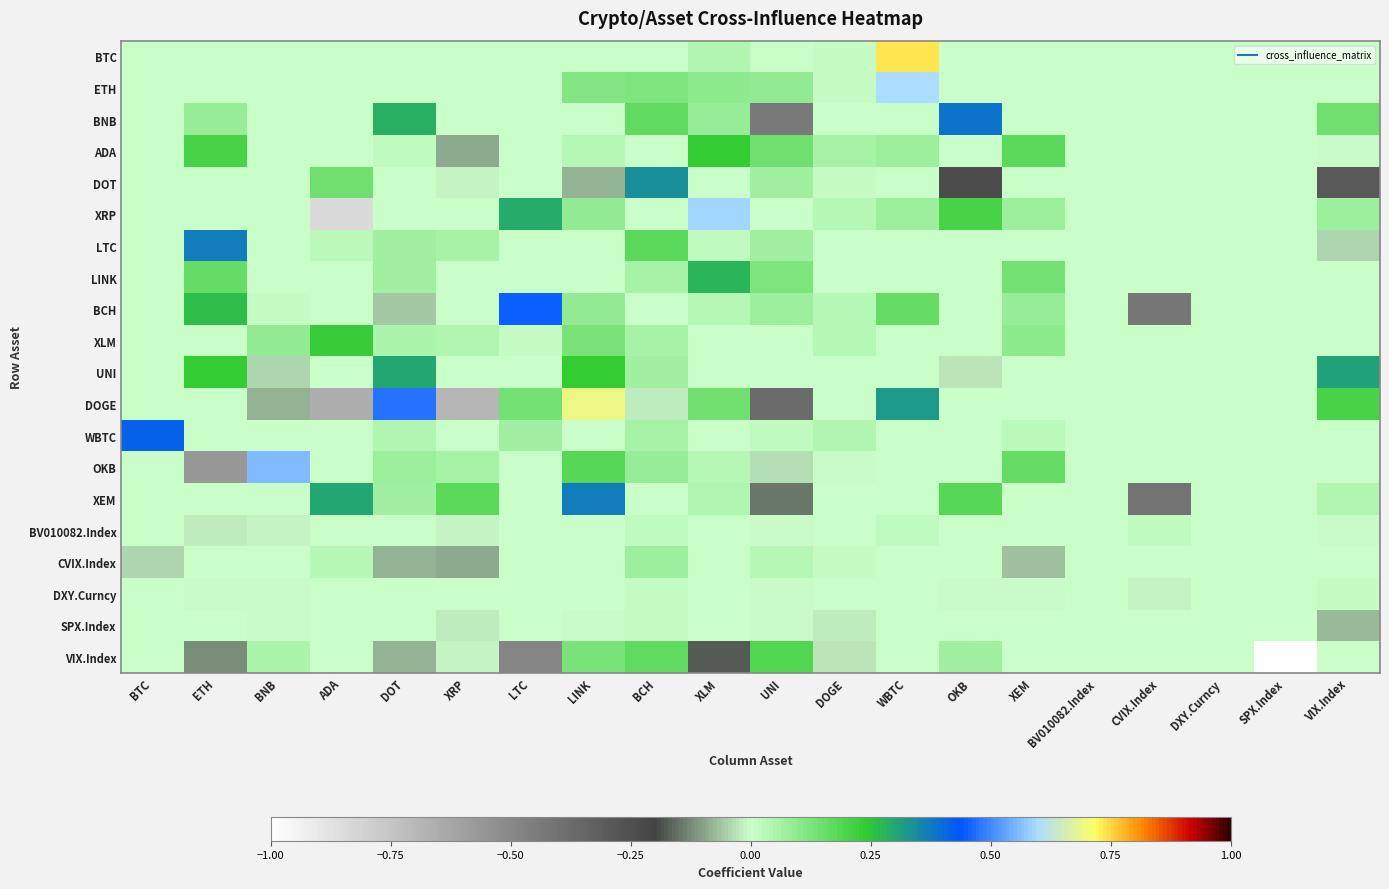

How many distinct data groups are displayed?

20